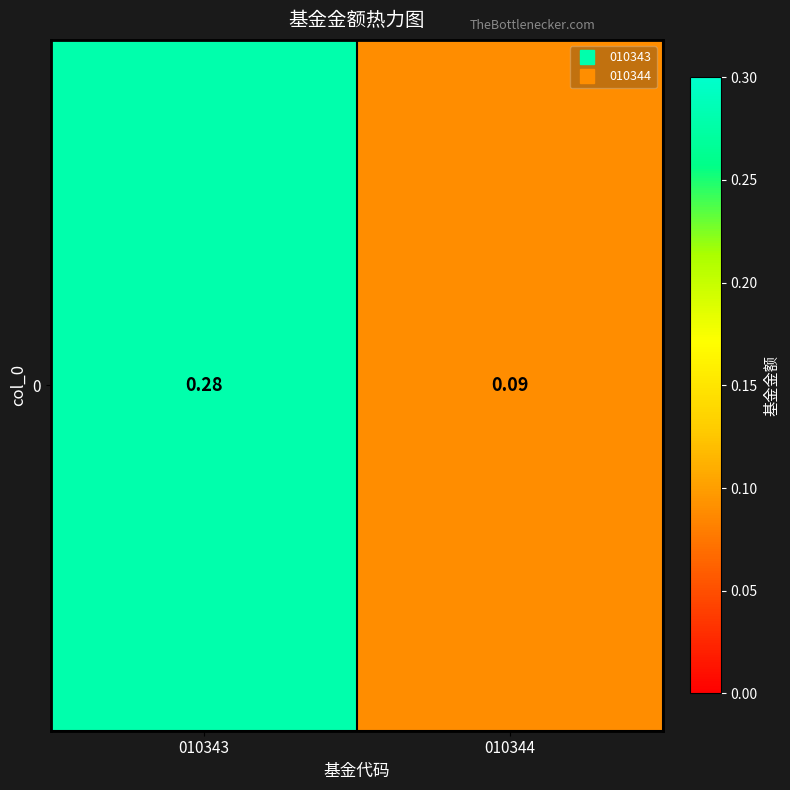

The chart shows a value of 0.1 at 010344. True or false?

True